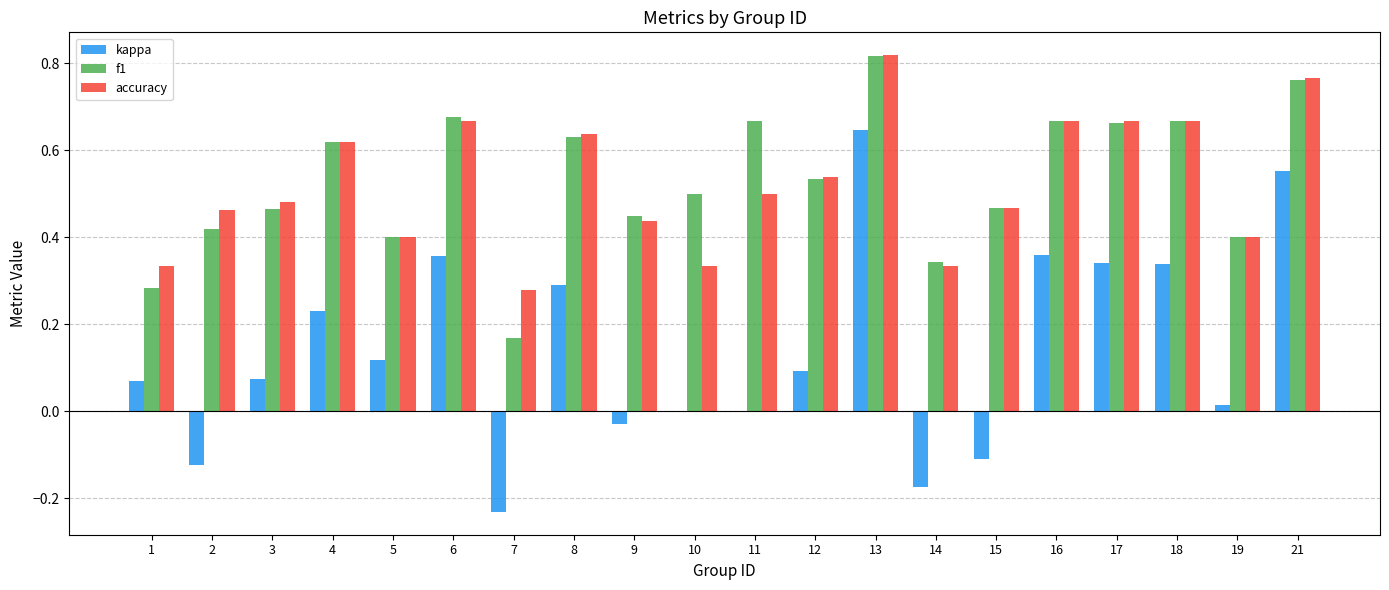

Which series has the widest spread of values?

kappa